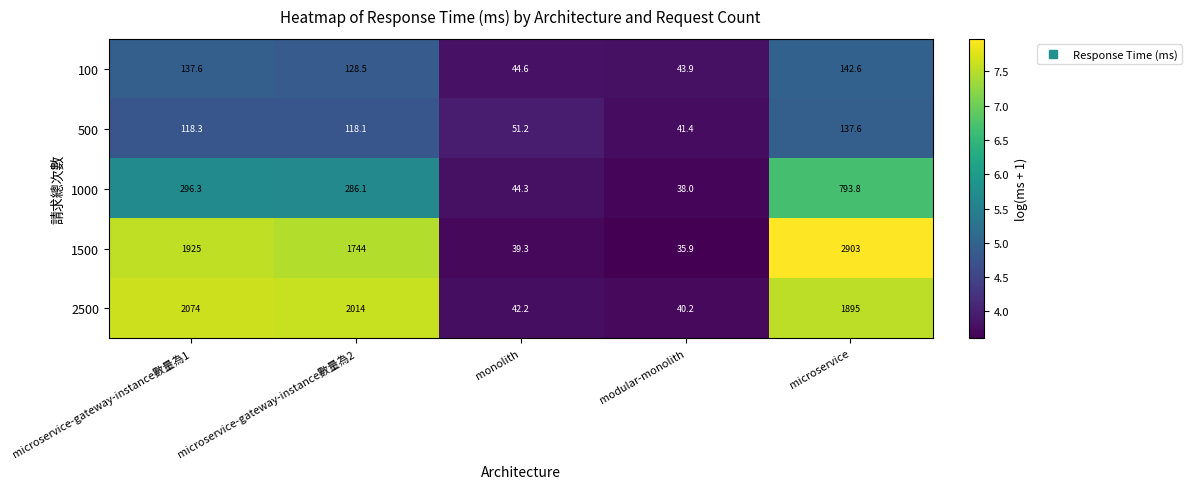

What is the highest value of the 1000 series?

793.8